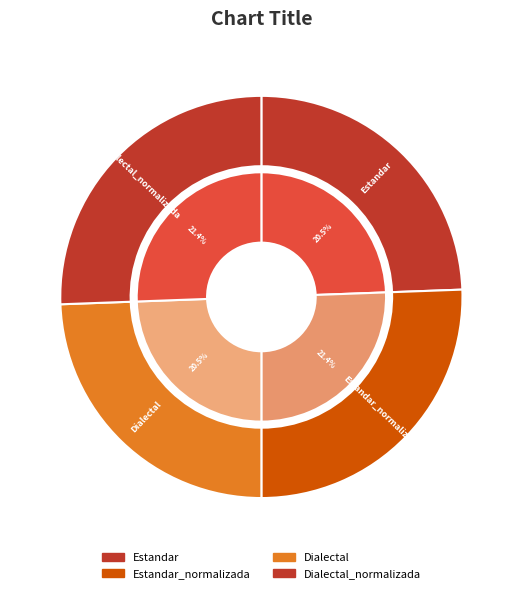

Which slice is the smallest?

Estandar